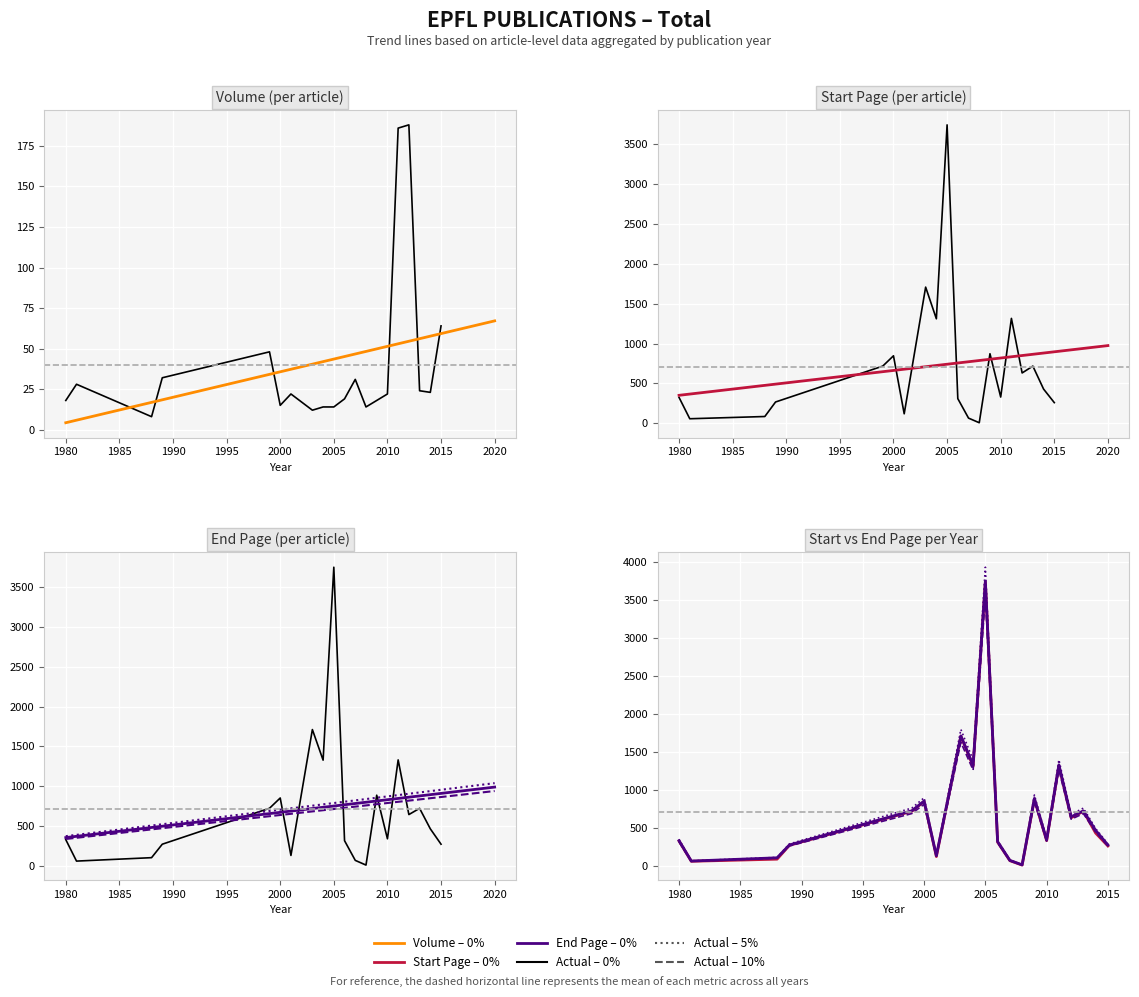

Which series has the widest spread of values?

End Page